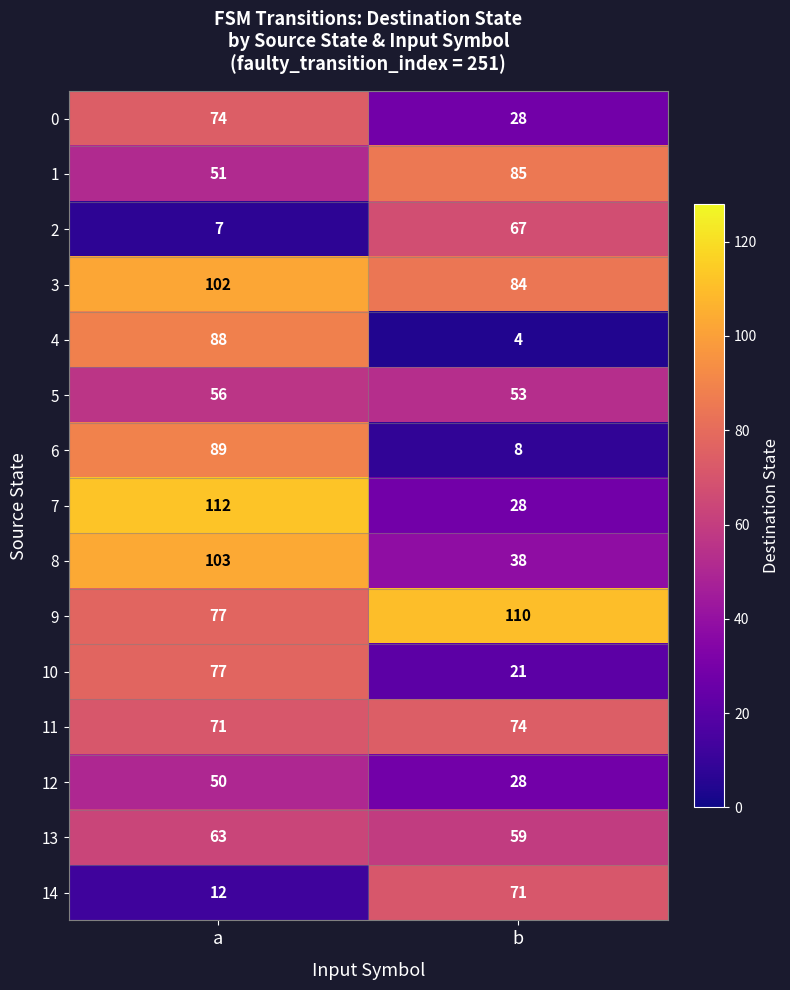

Reading left to right, extract all data points from this chart.

0: 74	28
1: 51	85
2: 7	67
3: 102	84
4: 88	4
5: 56	53
6: 89	8
7: 112	28
8: 103	38
9: 77	110
10: 77	21
11: 71	74
12: 50	28
13: 63	59
14: 12	71